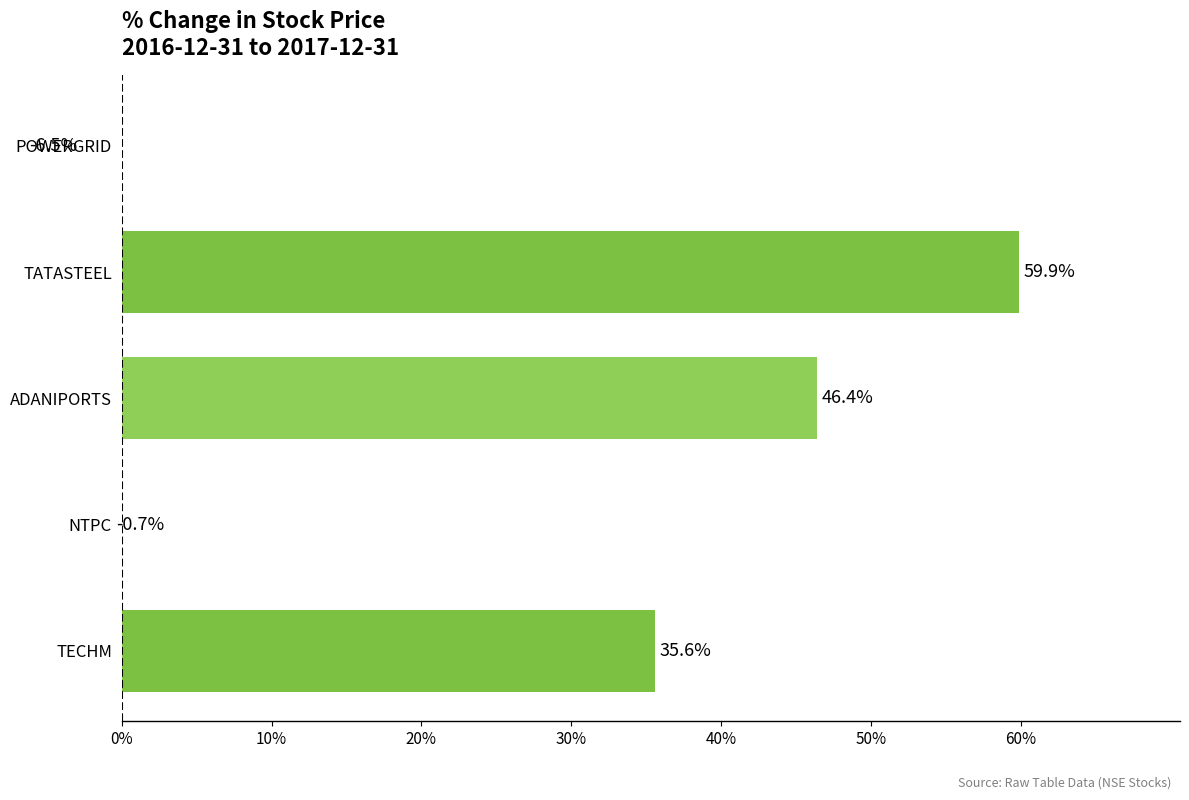

Count the number of data series in this chart.

1